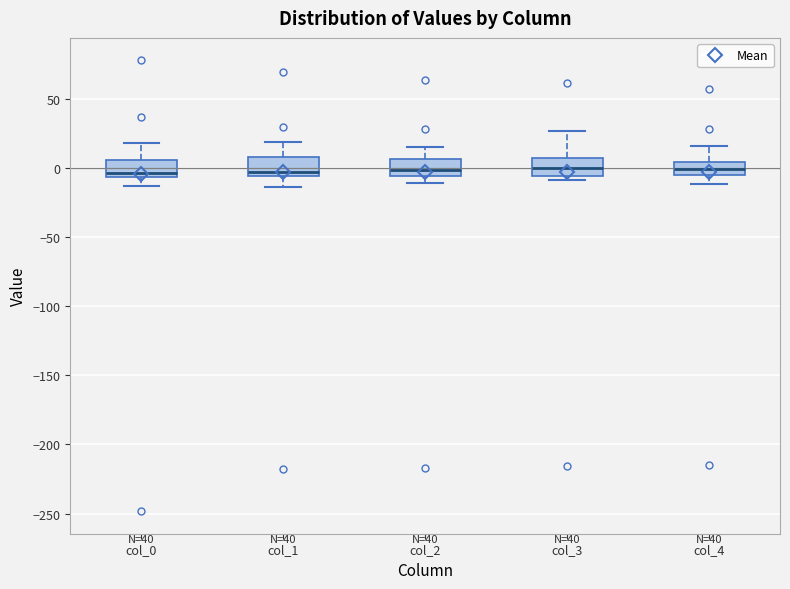

Reading left to right, read every box against the y-axis: the position of its median line, the range the box covers, and the ends of its whiskers. The values are not printed on the chart, so give them approximately, as read against the axis.

col_0: median -5 (just above the box's lower edge), box -5 to 5, whiskers -15 to 20
col_1: median -5 (just above the box's lower edge), box -5 to 10, whiskers -15 to 20
col_2: median 0, box -5 to 5, whiskers -10 to 15
col_3: median 0, box -5 to 5, whiskers -10 to 25
col_4: median 0, box -5 to 5, whiskers -10 to 15